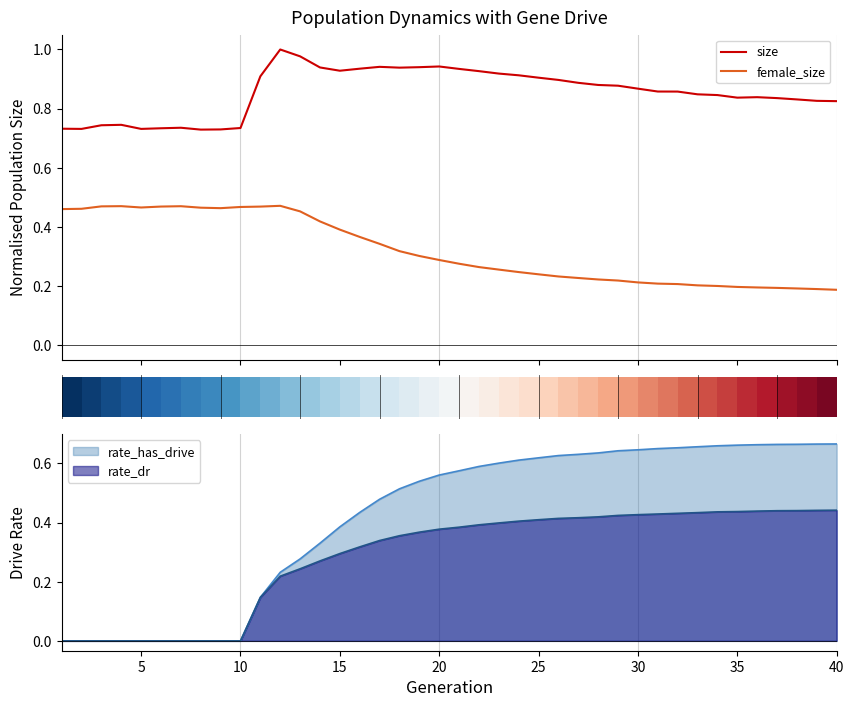

Rank the series by their average value, from highest to lowest.

size, female_size